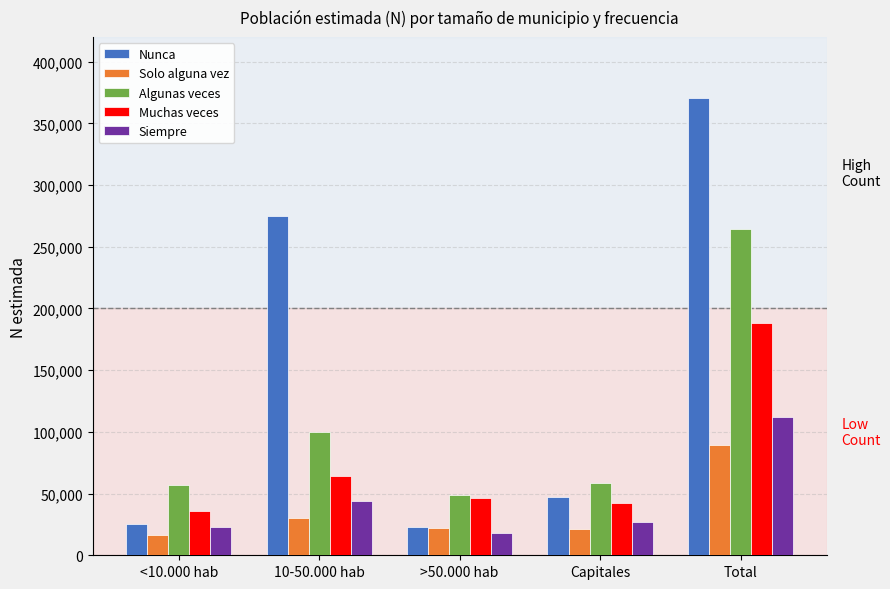

How many data points does each series have?

5